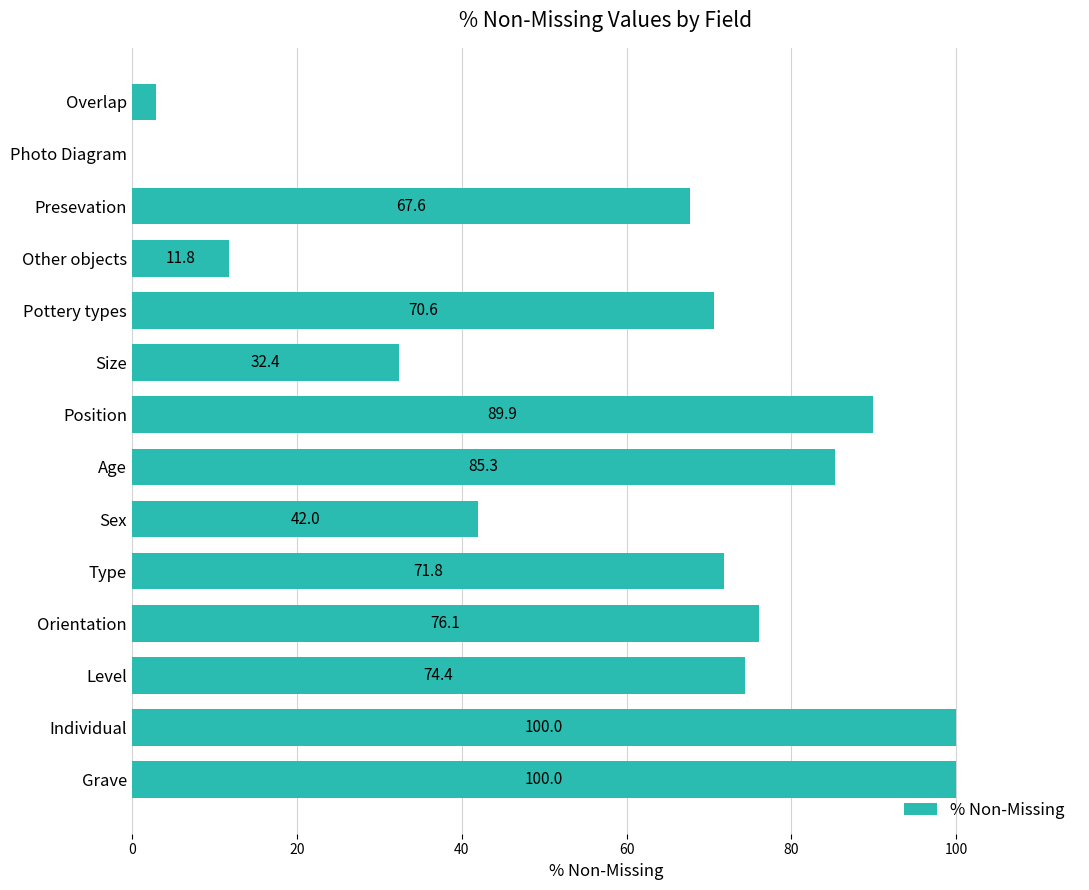

Which has a higher value, Age or Grave?

Grave